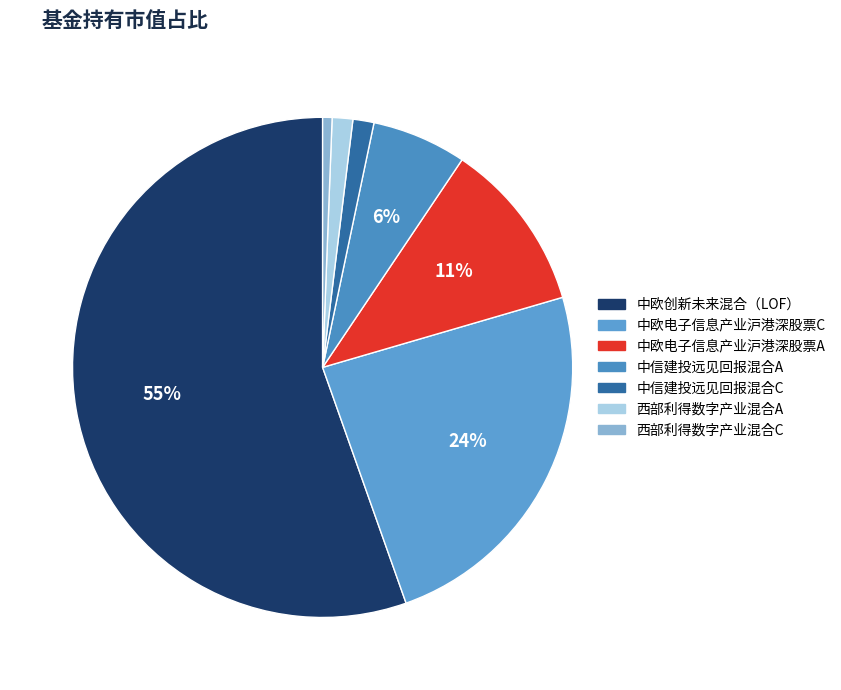

To the nearest percent, what is the difference between the 中欧电子信息产业沪港深股票C and 中欧创新未来混合（LOF） slice percentages?

31%